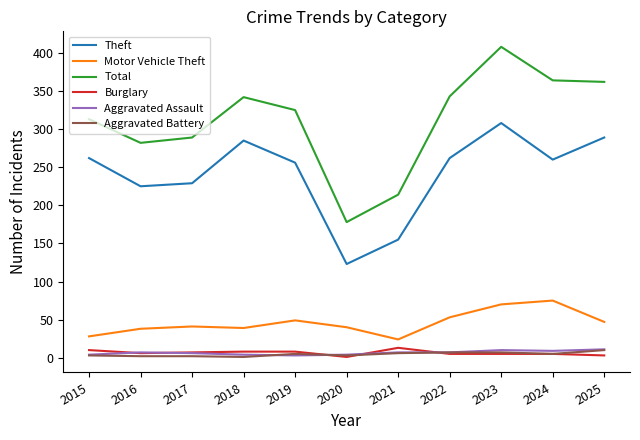

At which label is Theft closest to 215?

2016